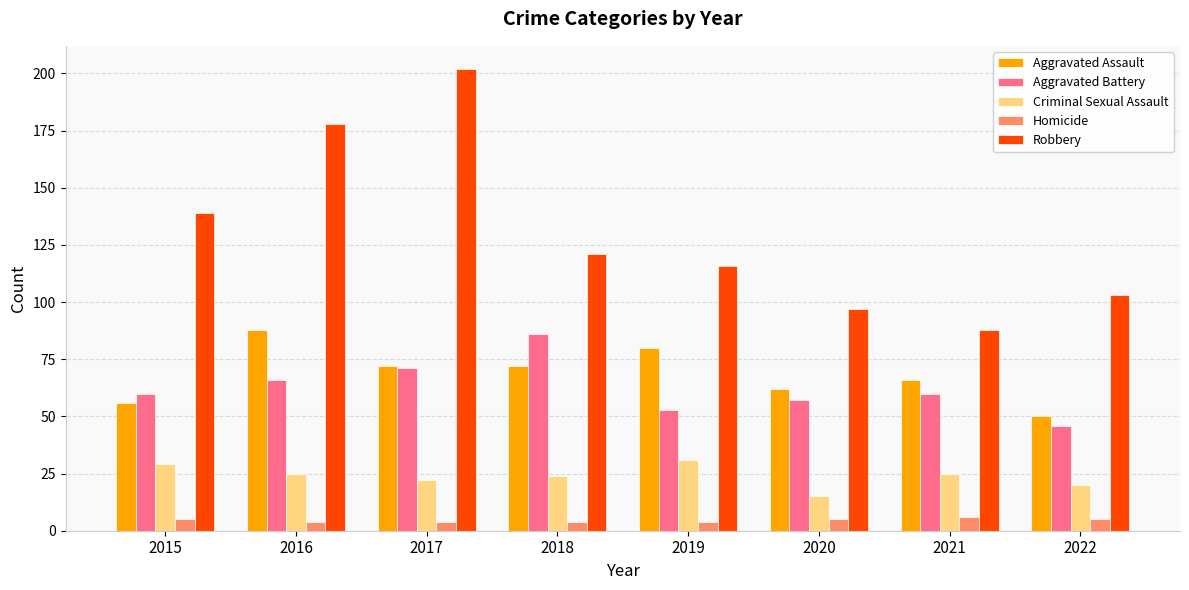

How many bars are there in total?

40